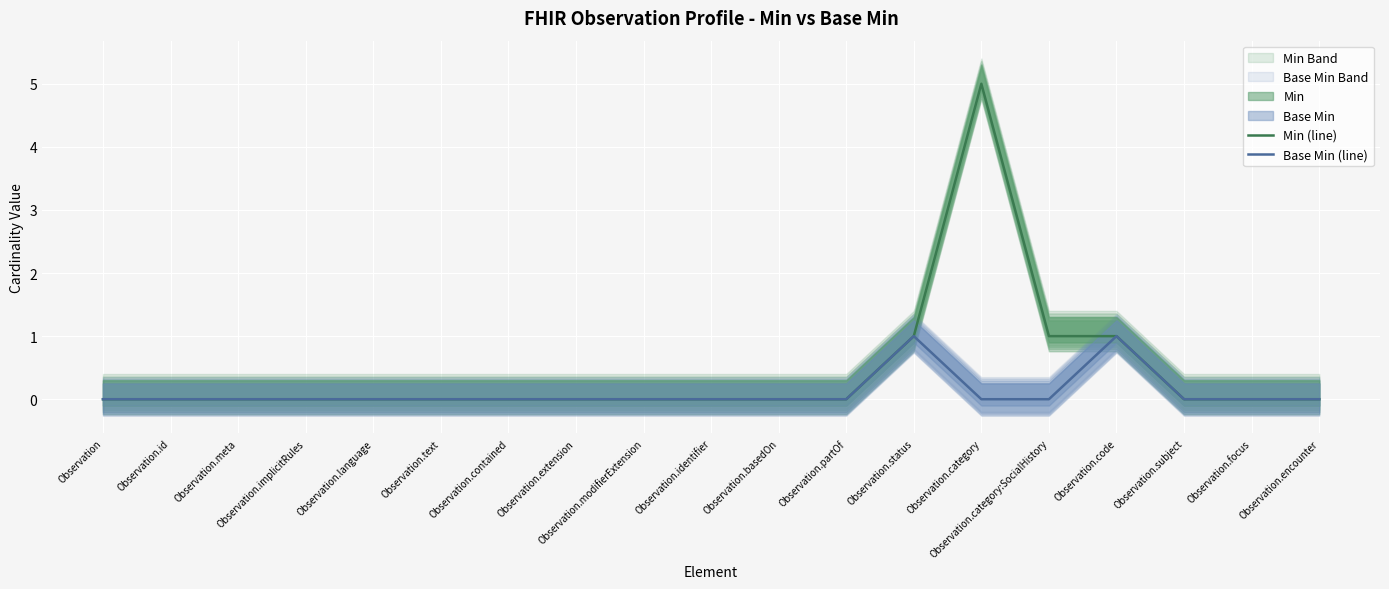

How many interior local peaks does the Base Min (line) series have?

2